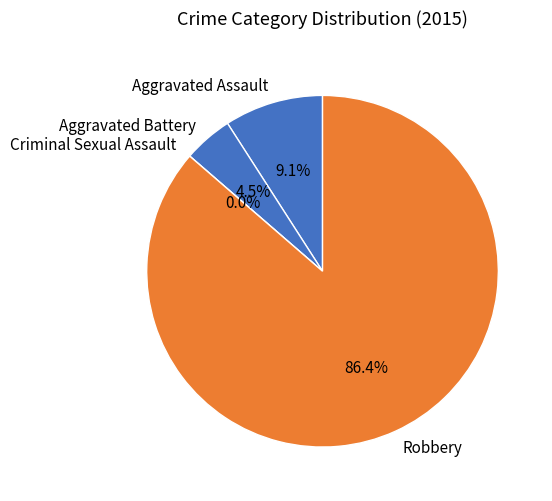

What percentage is NOT represented by Aggravated Battery?

95.5%